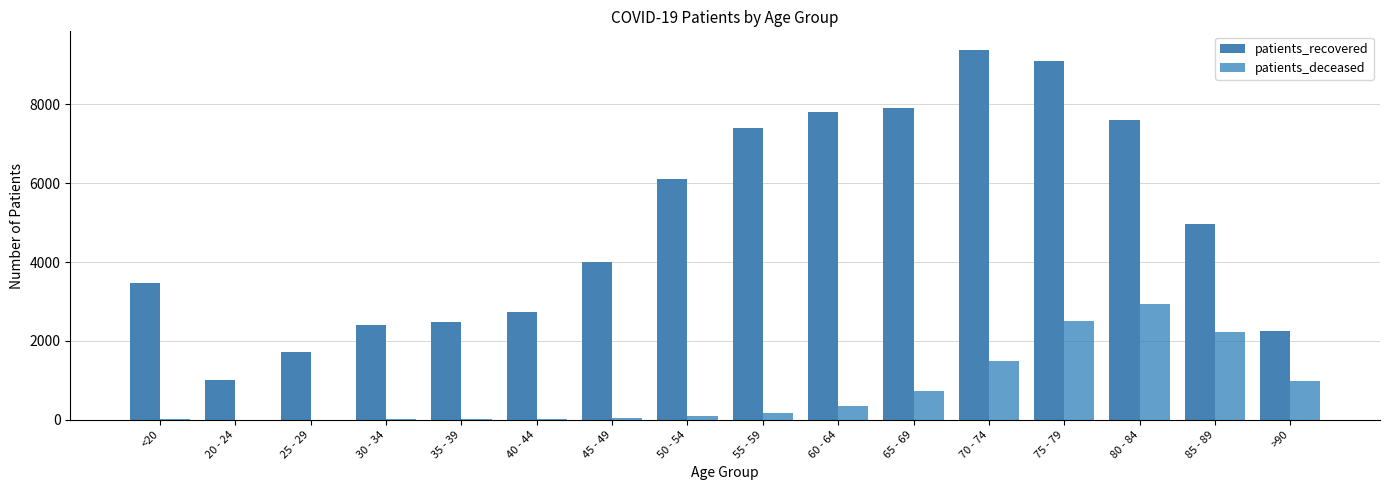

How many distinct data groups are displayed?

2